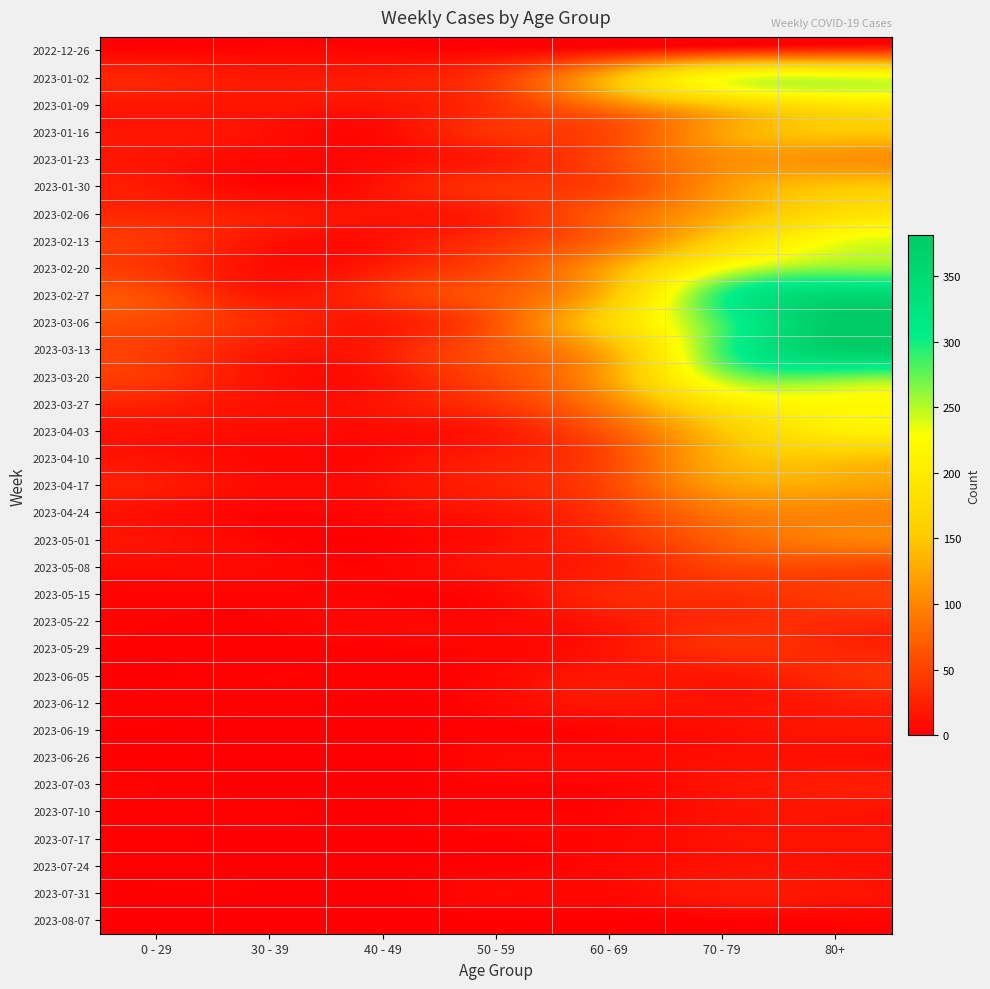

Reading left to right, list all the values displayed in this chart.

2022-12-26: 0 - 29=4	30 - 39=5	40 - 49=4	50 - 59=5	60 - 69=16	70 - 79=32	80+=38
2023-01-02: 0 - 29=26	30 - 39=18	40 - 49=21	50 - 59=44	60 - 69=134	70 - 79=225	80+=238
2023-01-09: 0 - 29=17	30 - 39=15	40 - 49=16	50 - 59=37	60 - 69=94	70 - 79=153	80+=189
2023-01-16: 0 - 29=17	30 - 39=11	40 - 49=8	50 - 59=38	60 - 69=54	70 - 79=121	80+=150
2023-01-23: 0 - 29=15	30 - 39=6	40 - 49=8	50 - 59=21	60 - 69=55	70 - 79=104	80+=110
2023-01-30: 0 - 29=18	30 - 39=4	40 - 49=15	50 - 59=37	60 - 69=51	70 - 79=112	80+=148
2023-02-06: 0 - 29=28	30 - 39=20	40 - 49=14	50 - 59=26	60 - 69=72	70 - 79=127	80+=179
2023-02-13: 0 - 29=39	30 - 39=14	40 - 49=13	50 - 59=38	60 - 69=80	70 - 79=165	80+=230
2023-02-20: 0 - 29=38	30 - 39=10	40 - 49=23	50 - 59=55	60 - 69=123	70 - 79=227	80+=263
2023-02-27: 0 - 29=55	30 - 39=18	40 - 49=36	50 - 59=68	60 - 69=143	70 - 79=295	80+=350
2023-03-06: 0 - 29=54	30 - 39=30	40 - 49=19	50 - 59=65	60 - 69=167	70 - 79=287	80+=381
2023-03-13: 0 - 29=44	30 - 39=19	40 - 49=23	50 - 59=65	60 - 69=134	70 - 79=286	80+=368
2023-03-20: 0 - 29=40	30 - 39=13	40 - 49=16	50 - 59=55	60 - 69=122	70 - 79=253	80+=275
2023-03-27: 0 - 29=24	30 - 39=12	40 - 49=16	50 - 59=41	60 - 69=98	70 - 79=193	80+=222
2023-04-03: 0 - 29=13	30 - 39=9	40 - 49=8	50 - 59=20	60 - 69=68	70 - 79=149	80+=203
2023-04-10: 0 - 29=13	30 - 39=5	40 - 49=8	50 - 59=23	60 - 69=54	70 - 79=133	80+=149
2023-04-17: 0 - 29=20	30 - 39=8	40 - 49=11	50 - 59=25	60 - 69=54	70 - 79=117	80+=126
2023-04-24: 0 - 29=11	30 - 39=3	40 - 49=7	50 - 59=16	60 - 69=41	70 - 79=90	80+=100
2023-05-01: 0 - 29=13	30 - 39=4	40 - 49=2	50 - 59=11	60 - 69=33	70 - 79=71	80+=95
2023-05-08: 0 - 29=8	30 - 39=6	40 - 49=4	50 - 59=15	60 - 69=23	70 - 79=50	80+=54
2023-05-15: 0 - 29=4	30 - 39=4	40 - 49=3	50 - 59=7	60 - 69=29	70 - 79=35	80+=44
2023-05-22: 0 - 29=3	30 - 39=3	40 - 49=6	50 - 59=6	60 - 69=18	70 - 79=32	80+=32
2023-05-29: 0 - 29=2	30 - 39=2	40 - 49=3	50 - 59=5	60 - 69=15	70 - 79=35	80+=29
2023-06-05: 0 - 29=1	30 - 39=3	40 - 49=2	50 - 59=6	60 - 69=17	70 - 79=17	80+=33
2023-06-12: 0 - 29=2	30 - 39=2	40 - 49=1	50 - 59=6	60 - 69=17	70 - 79=13	80+=20
2023-06-19: 0 - 29=1	30 - 39=1	40 - 49=1	50 - 59=2	60 - 69=4	70 - 79=10	80+=16
2023-06-26: 0 - 29=1	30 - 39=1	40 - 49=0	50 - 59=6	60 - 69=7	70 - 79=11	80+=11
2023-07-03: 0 - 29=3	30 - 39=0	40 - 49=0	50 - 59=3	60 - 69=4	70 - 79=14	80+=21
2023-07-10: 0 - 29=2	30 - 39=2	40 - 49=1	50 - 59=3	60 - 69=4	70 - 79=12	80+=14
2023-07-17: 0 - 29=2	30 - 39=0	40 - 49=0	50 - 59=3	60 - 69=5	70 - 79=13	80+=15
2023-07-24: 0 - 29=2	30 - 39=1	40 - 49=1	50 - 59=2	60 - 69=6	70 - 79=13	80+=12
2023-07-31: 0 - 29=1	30 - 39=1	40 - 49=0	50 - 59=6	60 - 69=6	70 - 79=18	80+=15
2023-08-07: 0 - 29=0	30 - 39=0	40 - 49=0	50 - 59=0	60 - 69=1	70 - 79=2	80+=4